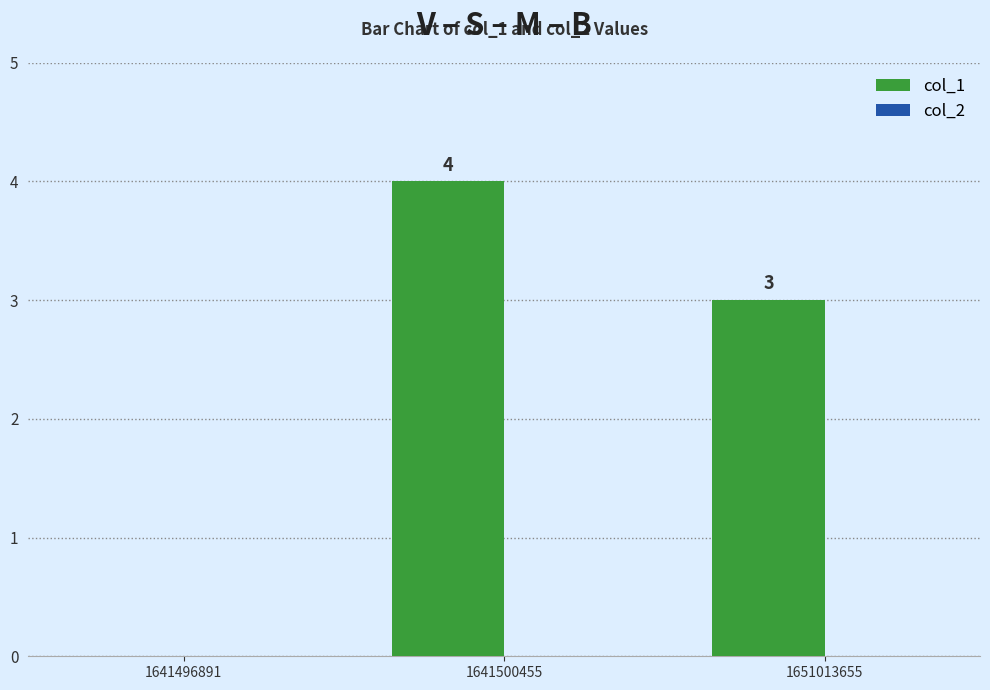

What is the greatest value displayed?

4